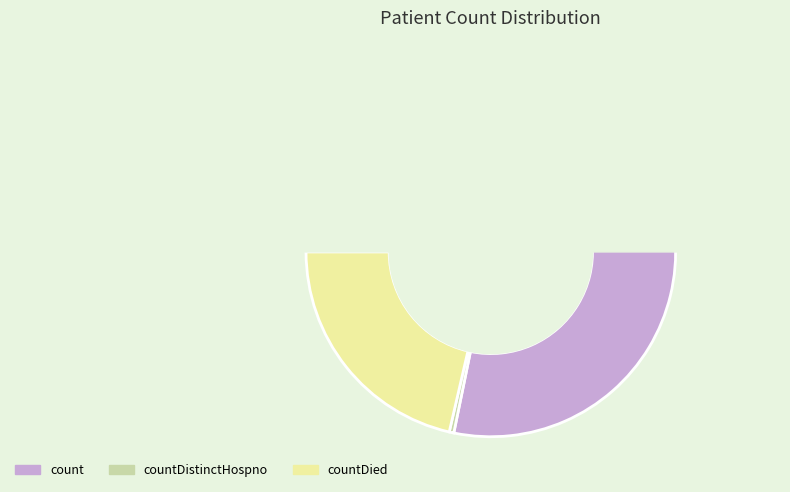

Is count the majority of the pie?

Yes